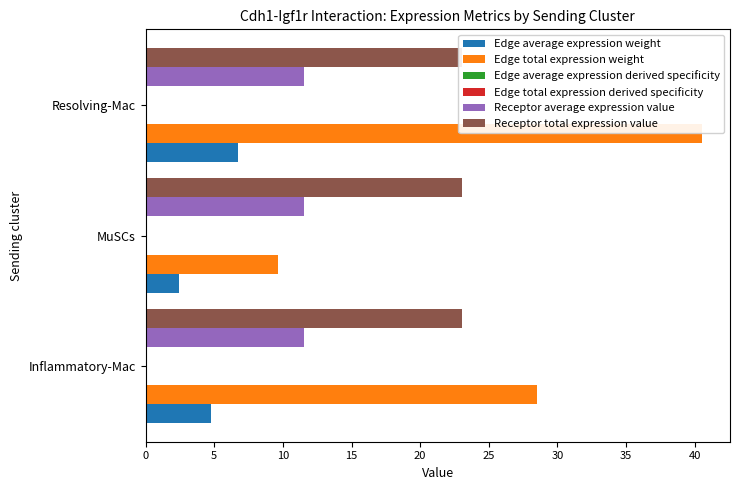

Which series has the largest total across all categories?

Edge total expression weight